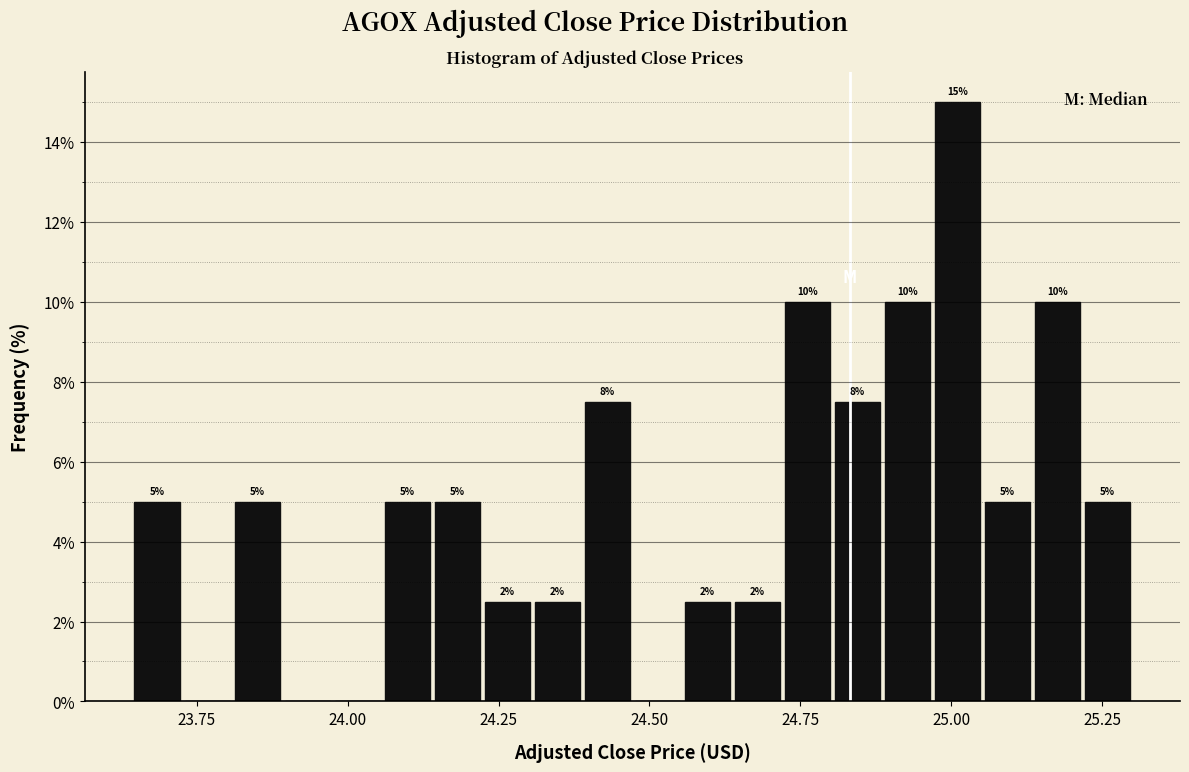

Read against the x-axis, roughly where is the centre of the tallest bar?

25.00